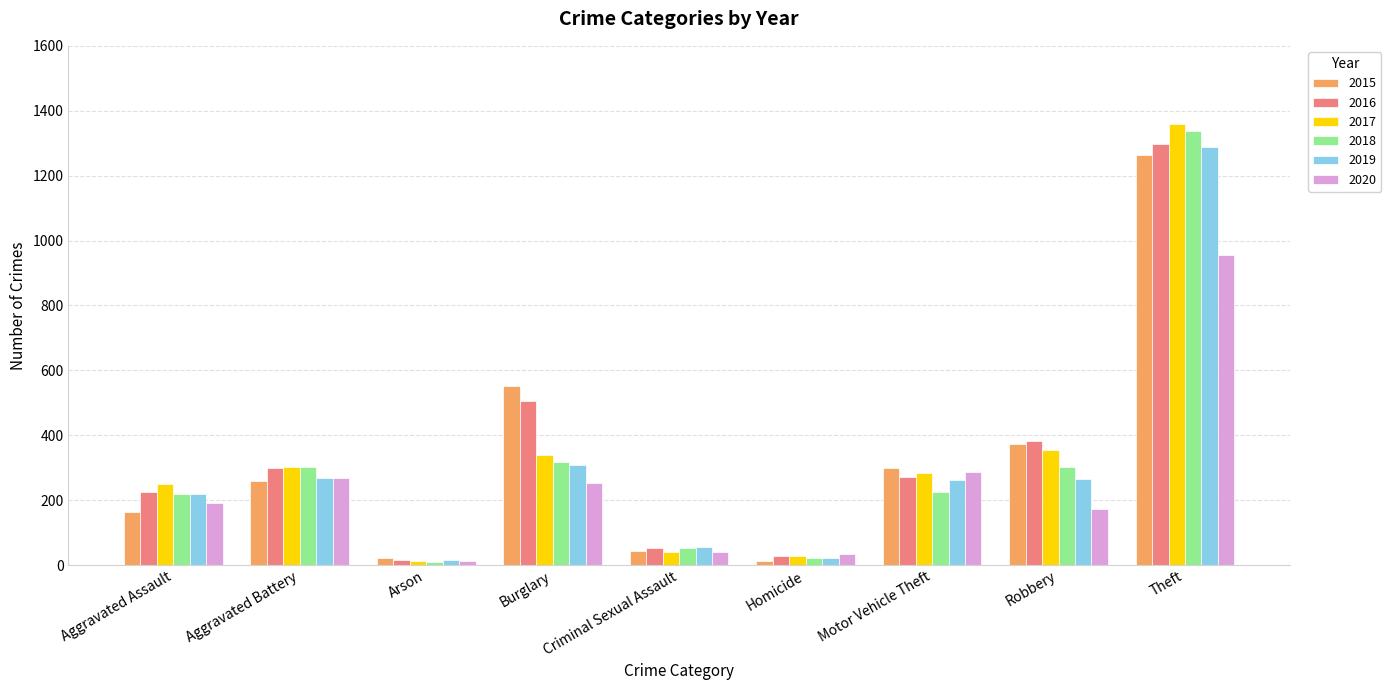

What is the approximate value of 2018 at Arson, to the nearest 10?

10